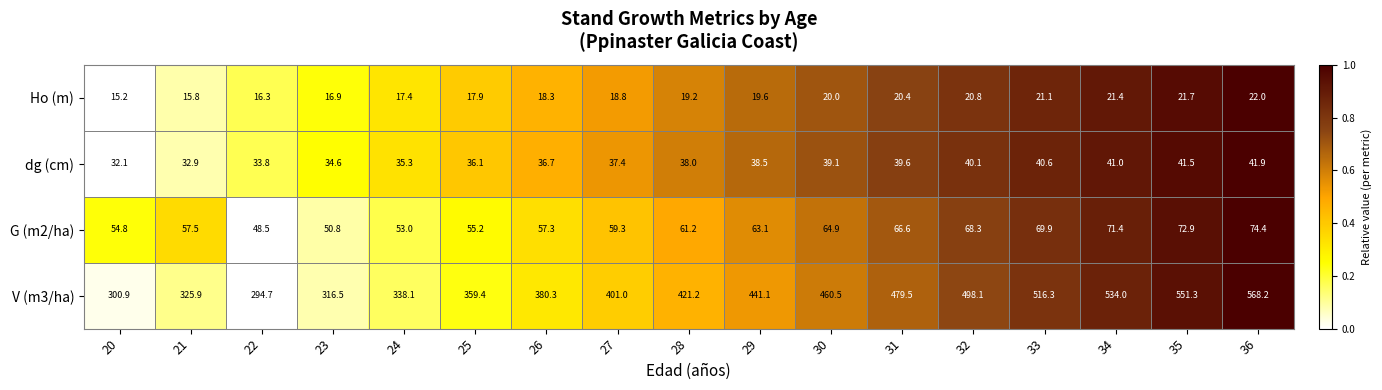

Which series has the largest total across all categories?

V (m3/ha)